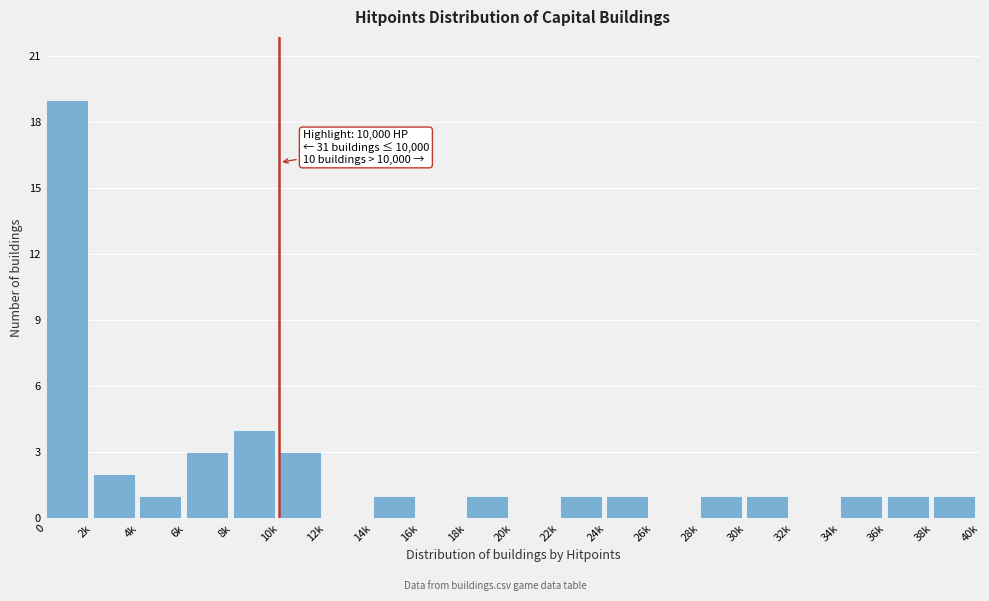

Reading left to right, list all the values displayed in this chart.

0=19	2k=2	4k=1	6k=3	8k=4	10k=3	12k=0	14k=1	16k=0	18k=1	20k=0	22k=1	24k=1	26k=0	28k=1	30k=1	32k=0	34k=1	36k=1	38k=1